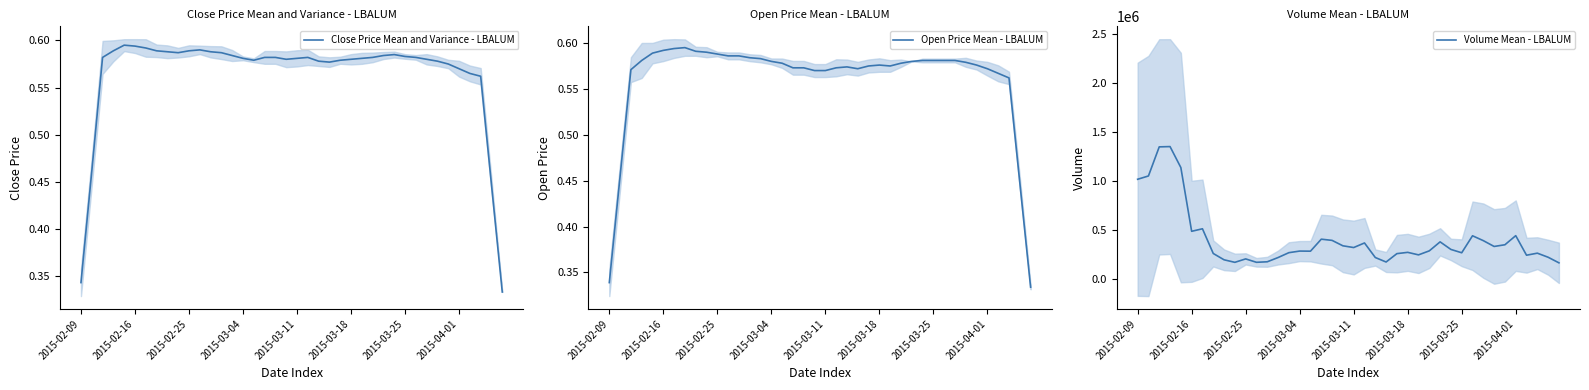

The value of Close Price Mean and Variance - LBALUM at 2015-03-04 is 0.8. True or false?

False